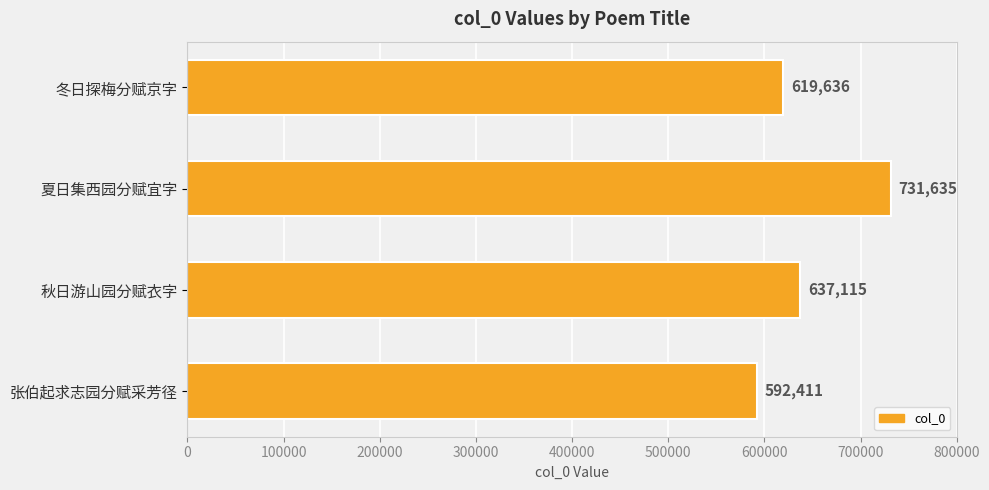

What is the difference between the maximum and minimum values?

139224